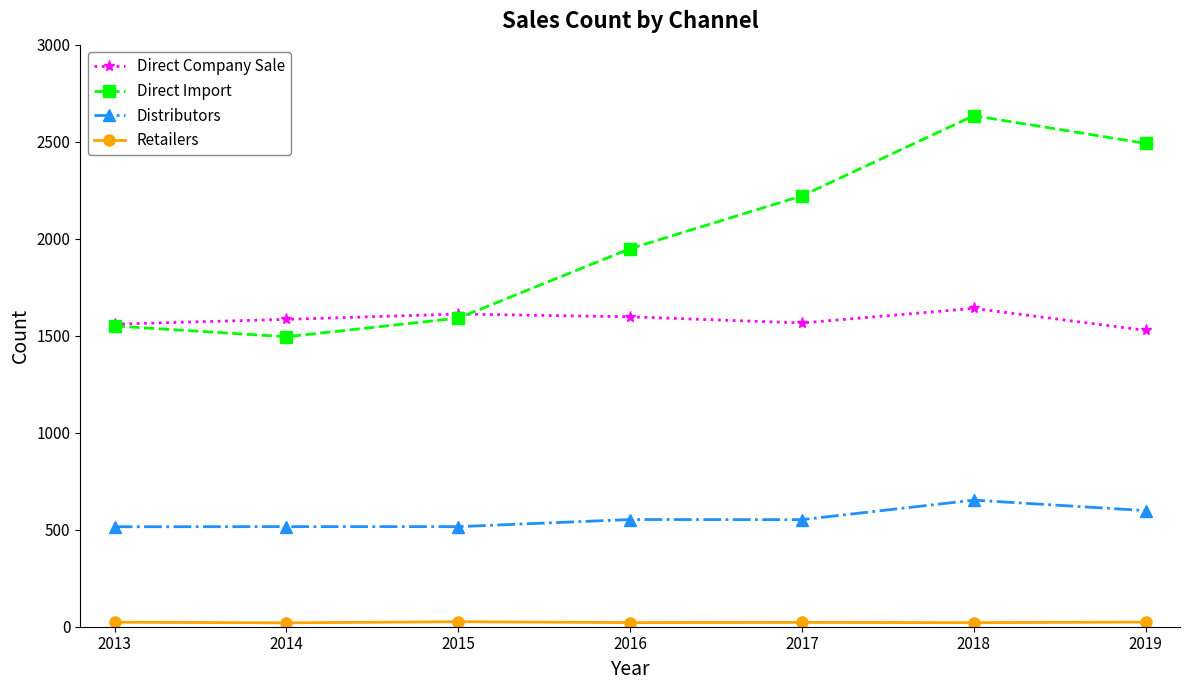

Count the number of data series in this chart.

4